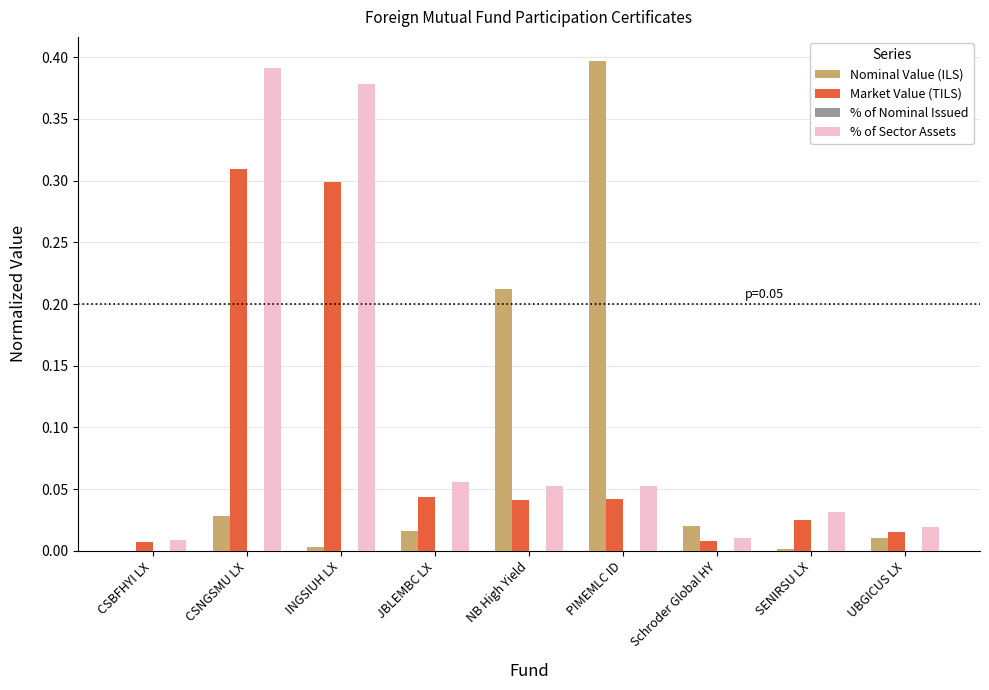

True or false: Market Value (TILS) has a value of 0.2 at INGSIUH LX.

False